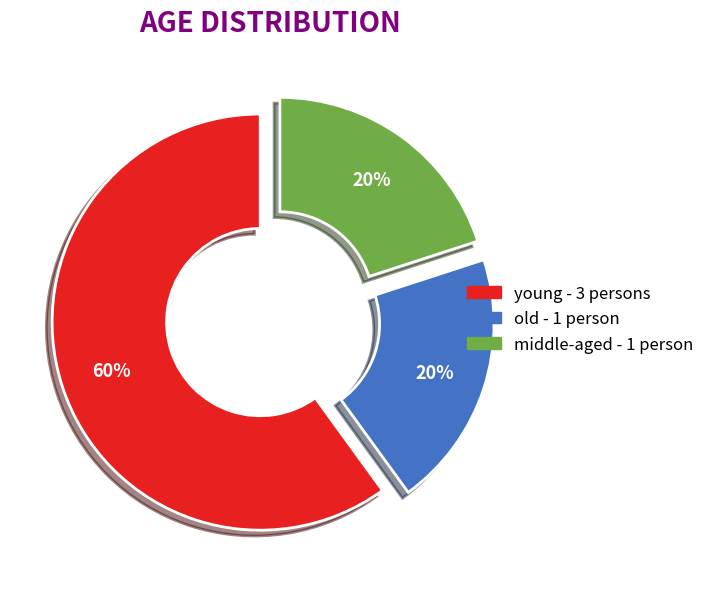

To the nearest percent, what percentage of the pie is old?

20%